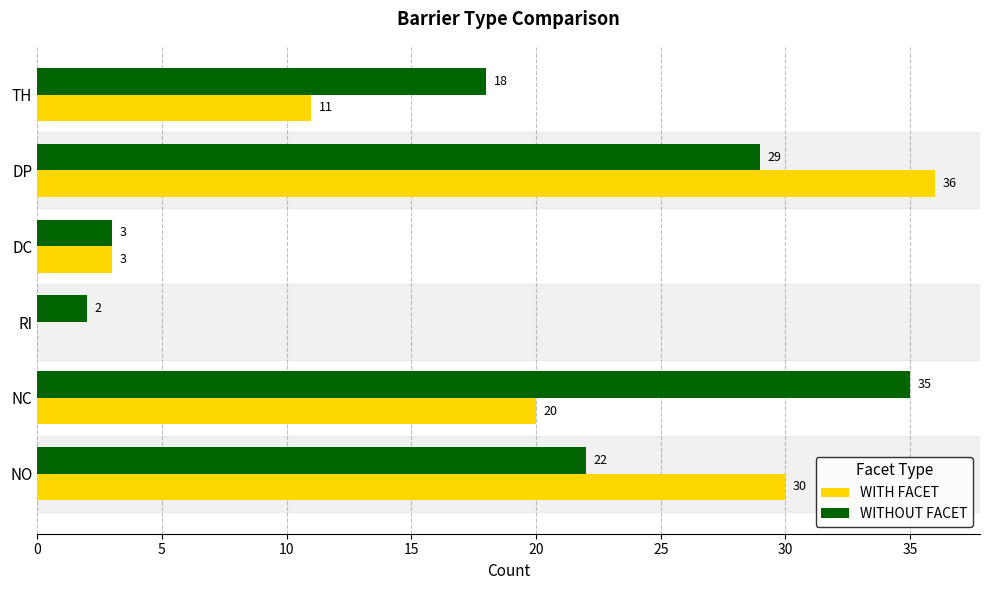

What is the sum of the WITHOUT FACET values at DP and NC?

64